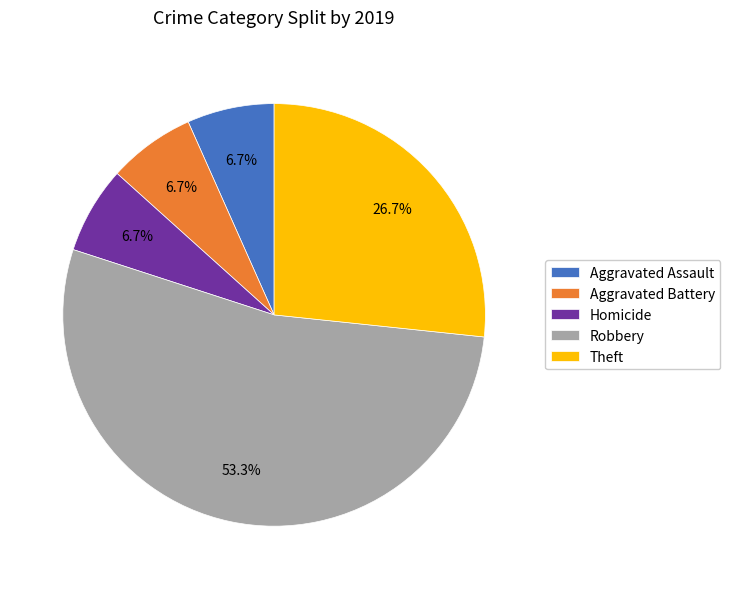

Which category has the biggest portion of the pie?

Robbery